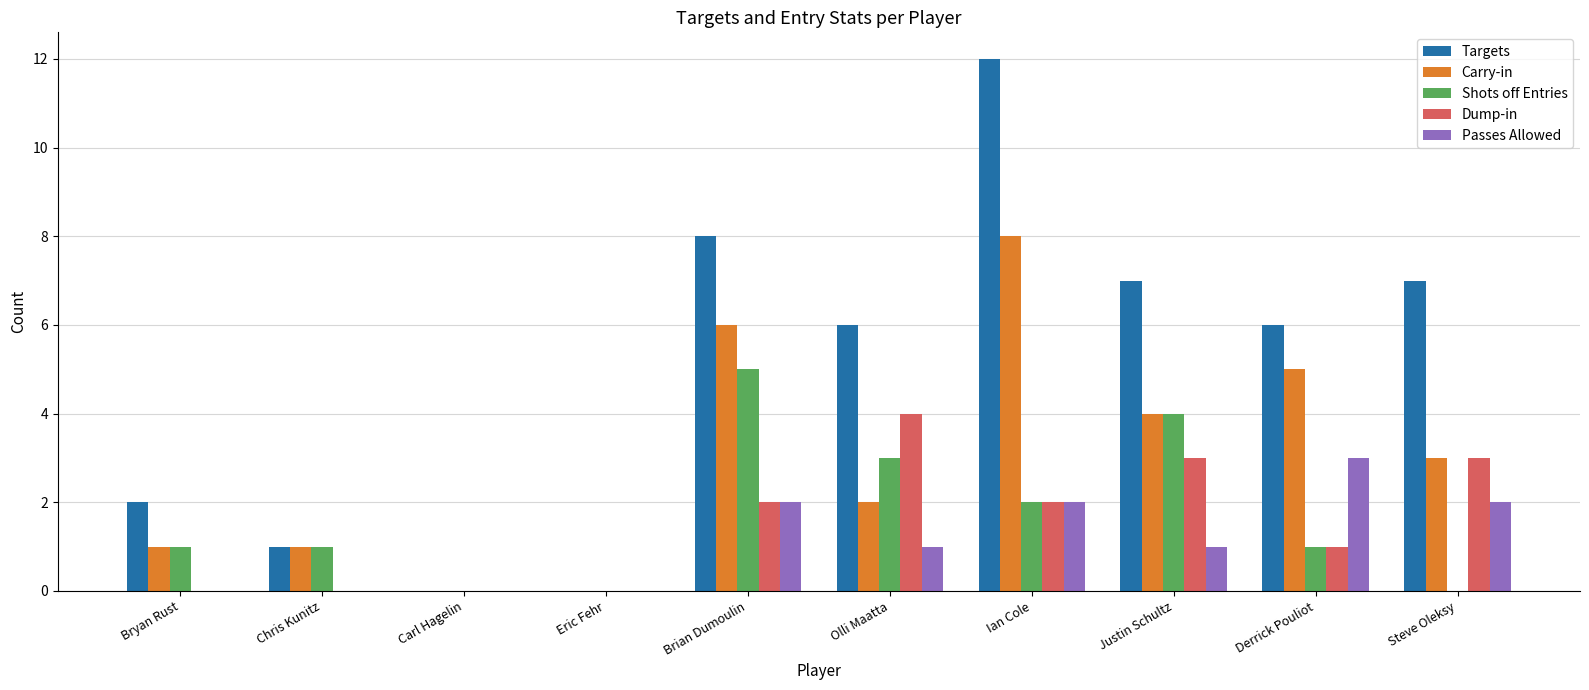

At which label is Shots off Entries closest to 2?

Ian Cole